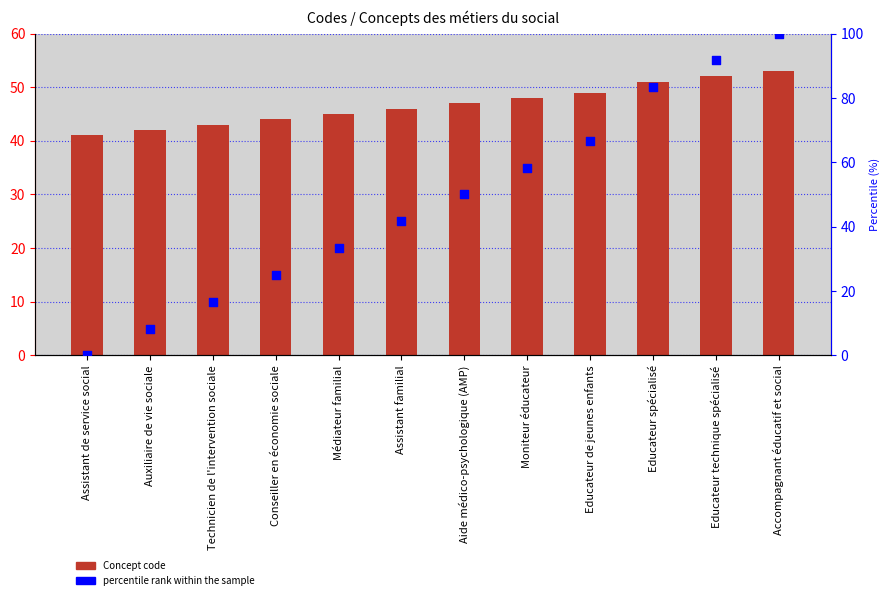

What is the total value across all series at Assistant familial?

87.7